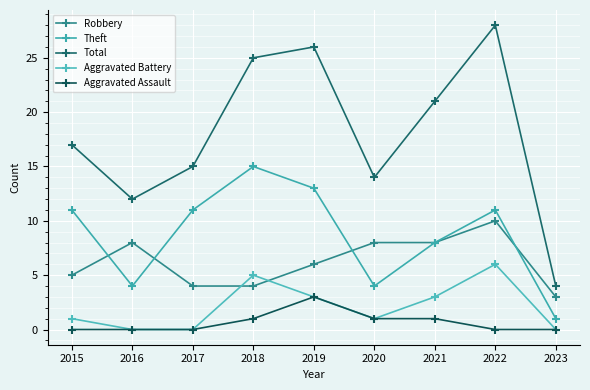

Is the value of Robbery at 2018 greater than the value of Theft at 2017?

No